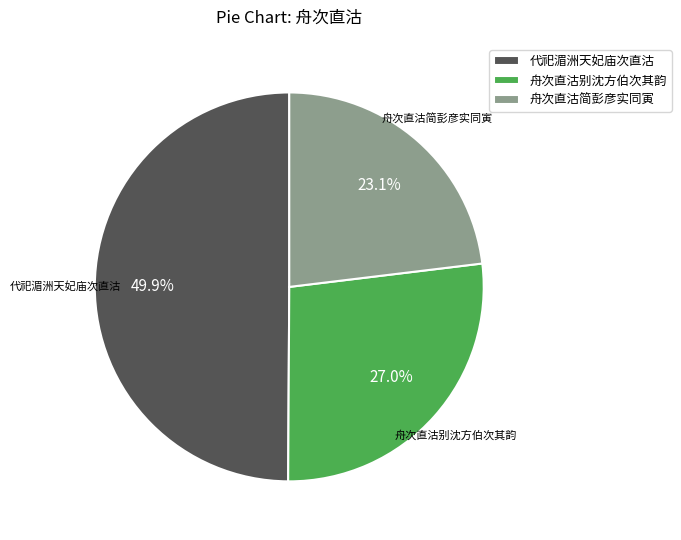

The 舟次直沽简彭彦实同寅 slice represents 23% of the pie. True or false?

True